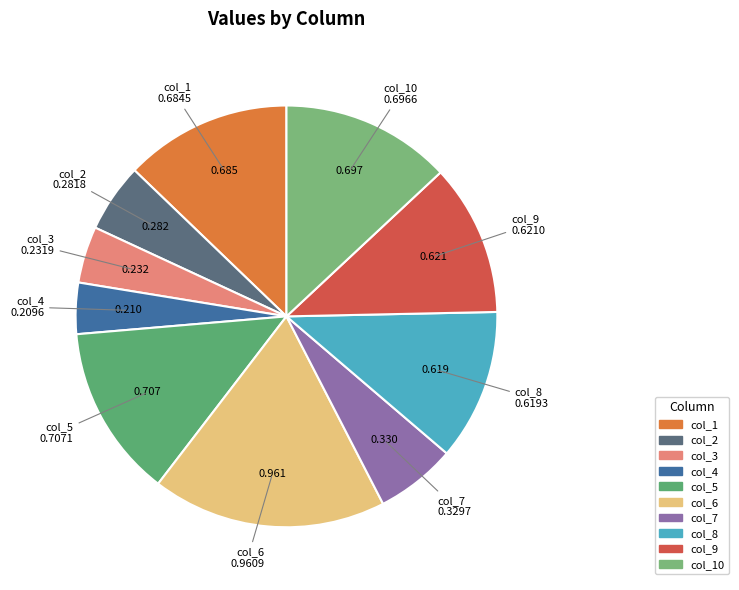

How many segments does this pie chart have?

10